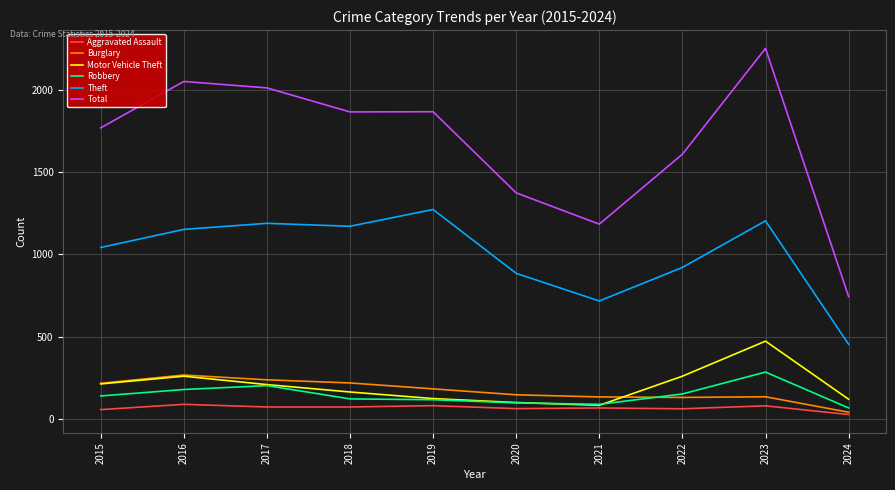

Which series has the largest range (max minus min)?

Total